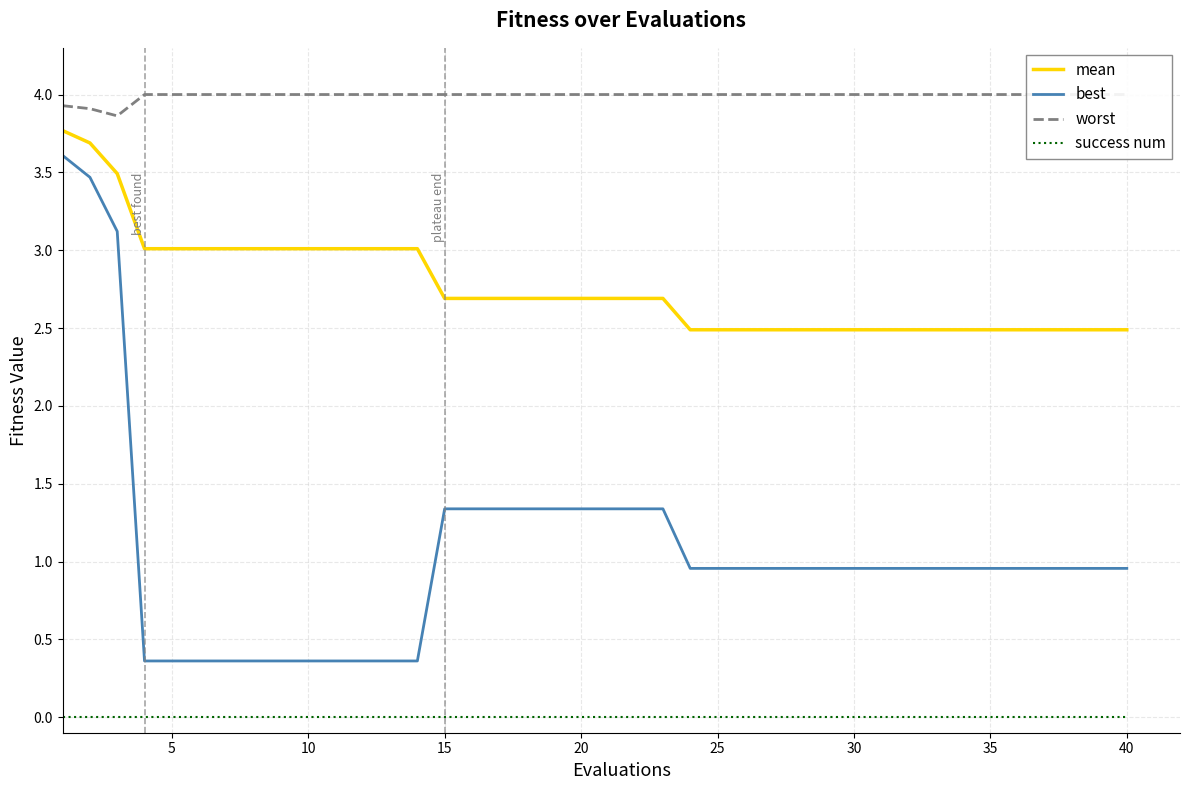

How many series are shown in this chart?

4